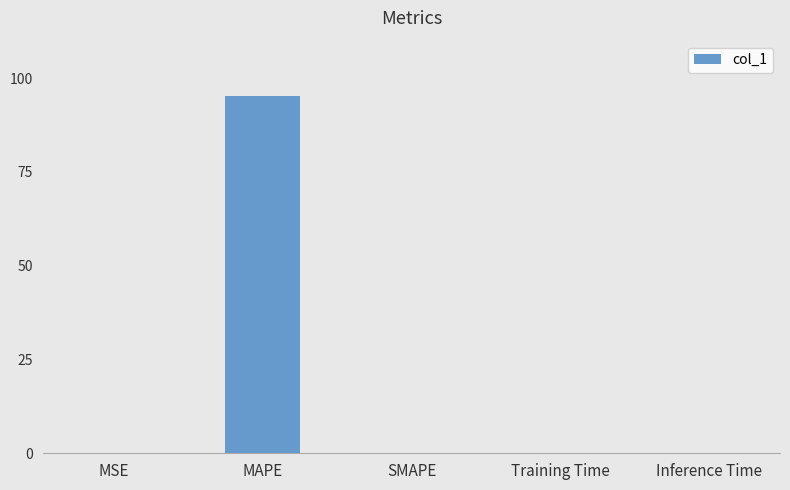

Between Training Time and MAPE, which is larger?

MAPE